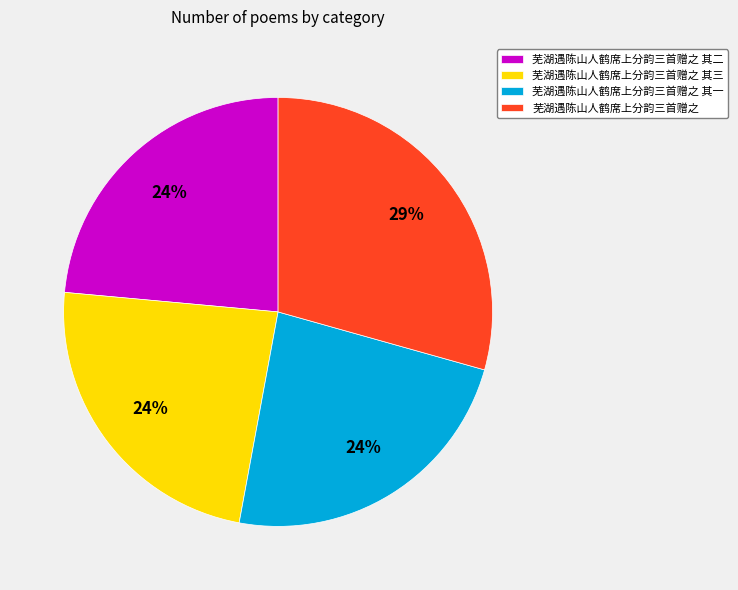

To the nearest percent, what percentage of the pie is 芜湖遇陈山人鹤席上分韵三首赠之 其三?

24%